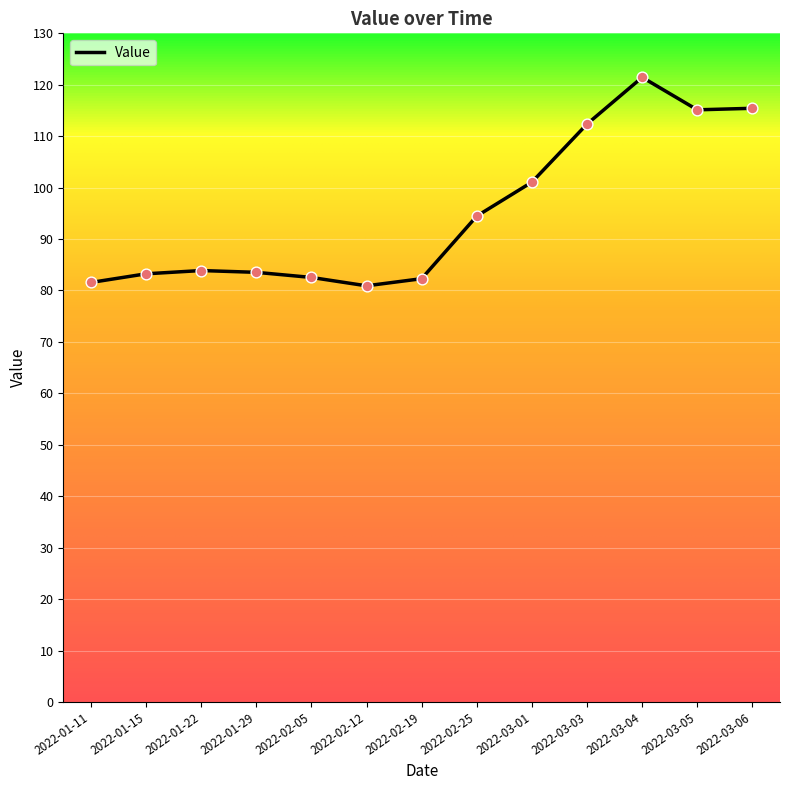

What is the change in value from 2022-02-19 to 2022-03-05?

+32.8